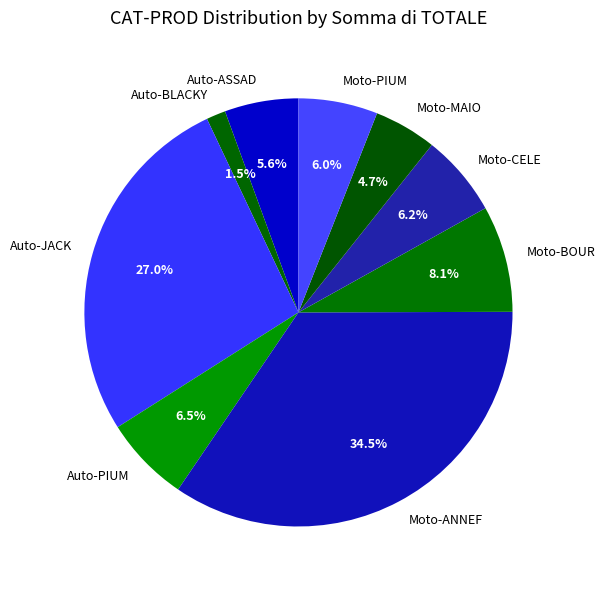

Does Auto-PIUM represent more than half of the total?

No